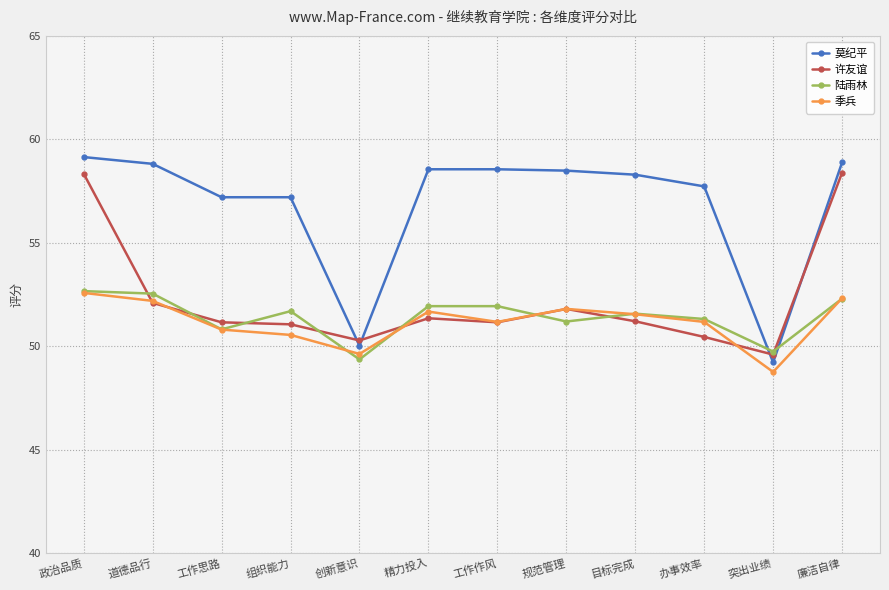

What is the label of the 8th point from the left?

规范管理